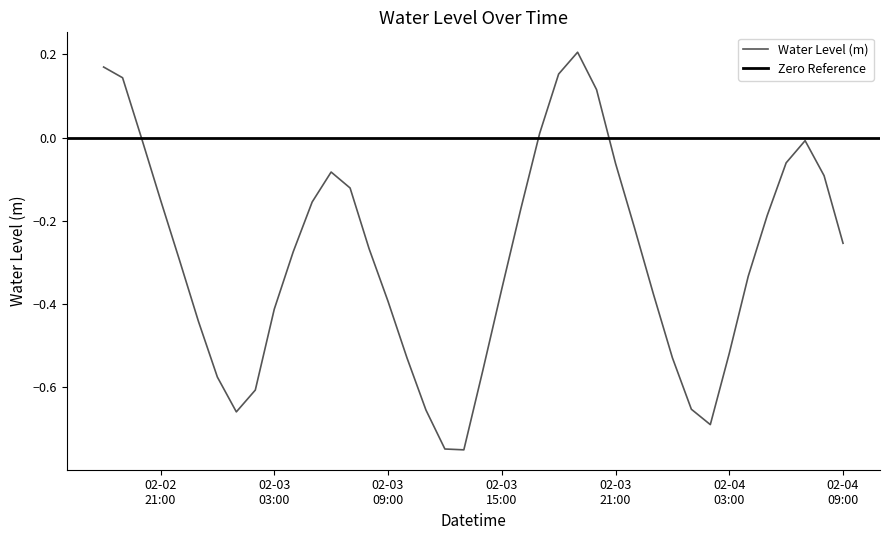

List the labels in order of value, largest first.

2023-02-03 19:00:00, 2023-02-02 18:00:00, 2023-02-03 18:00:00, 2023-02-02 19:00:00, 2023-02-03 20:00:00, 2023-02-03 17:00:00, 2023-02-02 20:00:00, 2023-02-04 07:00:00, 2023-02-04 06:00:00, 2023-02-03 21:00:00, 2023-02-03 06:00:00, 2023-02-04 08:00:00, 2023-02-03 07:00:00, 2023-02-02 21:00:00, 2023-02-03 05:00:00, 2023-02-03 16:00:00, 2023-02-04 05:00:00, 2023-02-03 22:00:00, 2023-02-04 09:00:00, 2023-02-03 08:00:00, 2023-02-03 04:00:00, 2023-02-02 22:00:00, 2023-02-04 04:00:00, 2023-02-03 15:00:00, 2023-02-03 23:00:00, 2023-02-03 09:00:00, 2023-02-03 03:00:00, 2023-02-02 23:00:00, 2023-02-04 03:00:00, 2023-02-04 00:00:00, 2023-02-03 10:00:00, 2023-02-03 14:00:00, 2023-02-03 00:00:00, 2023-02-03 02:00:00, 2023-02-04 01:00:00, 2023-02-03 11:00:00, 2023-02-03 01:00:00, 2023-02-04 02:00:00, 2023-02-03 12:00:00, 2023-02-03 13:00:00